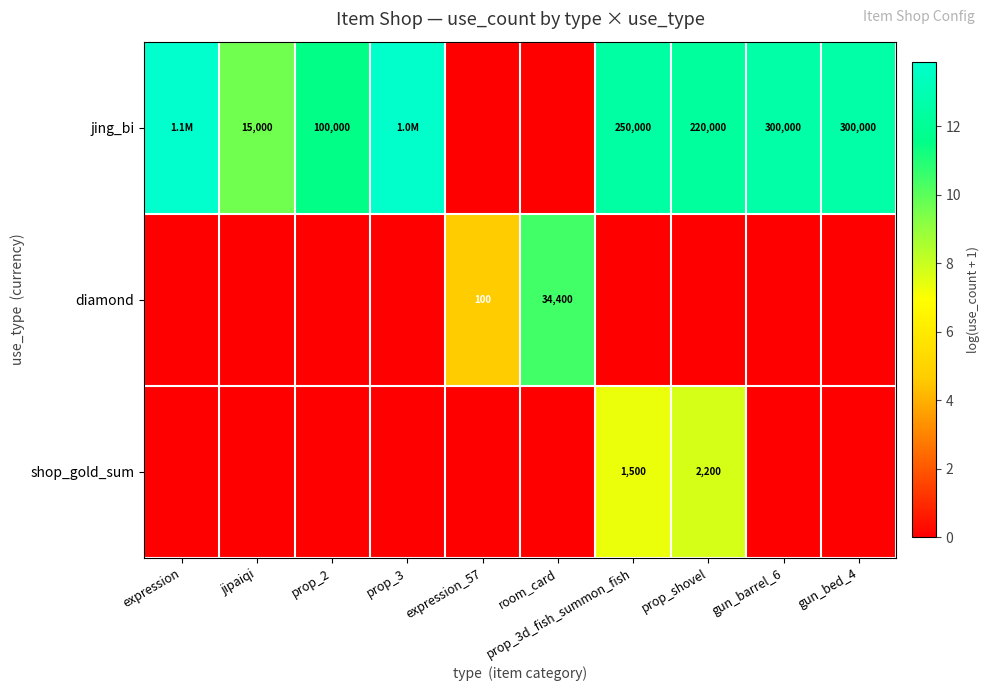

What is the highest value of the shop_gold_sum series?

7.7